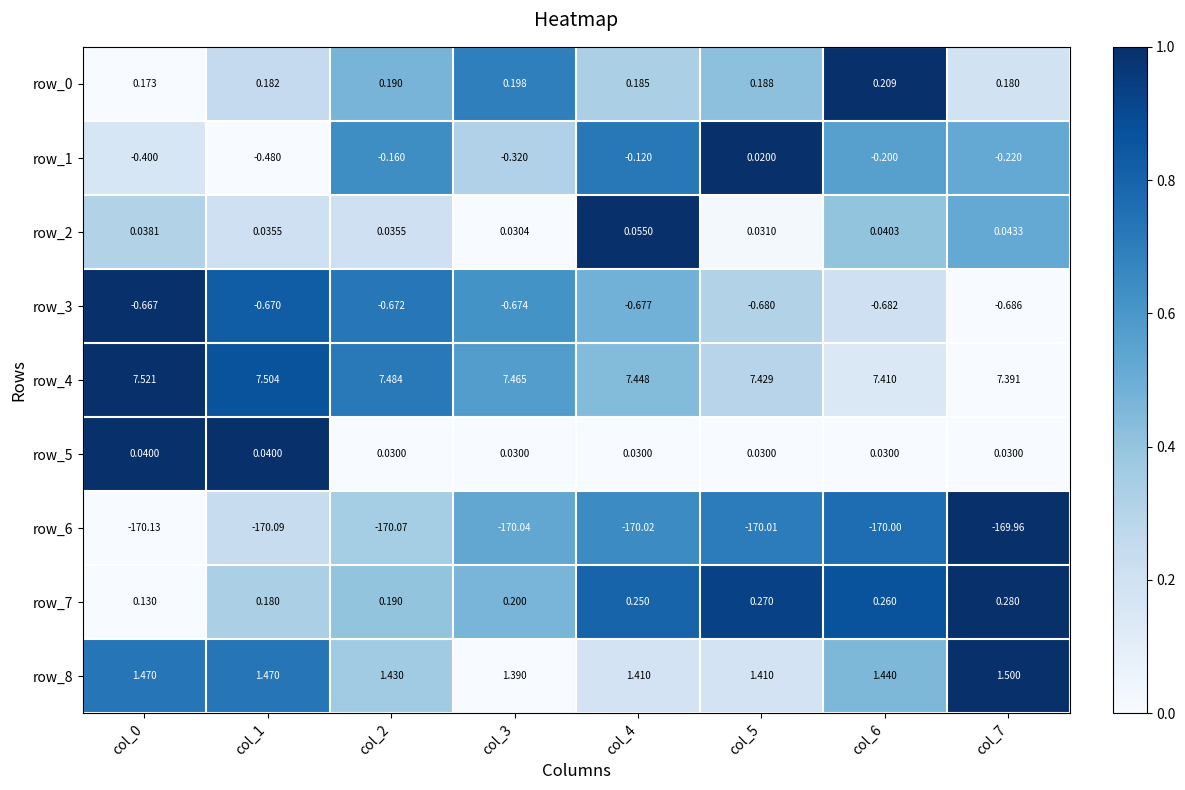

Is it true that row_5 equals 0.0 at col_2?

False